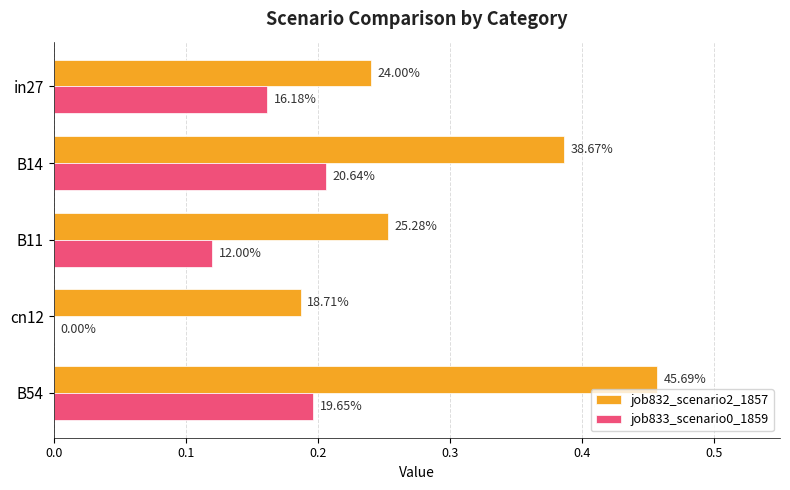

What is the average value of the job832_scenario2_1857 series?

0.3